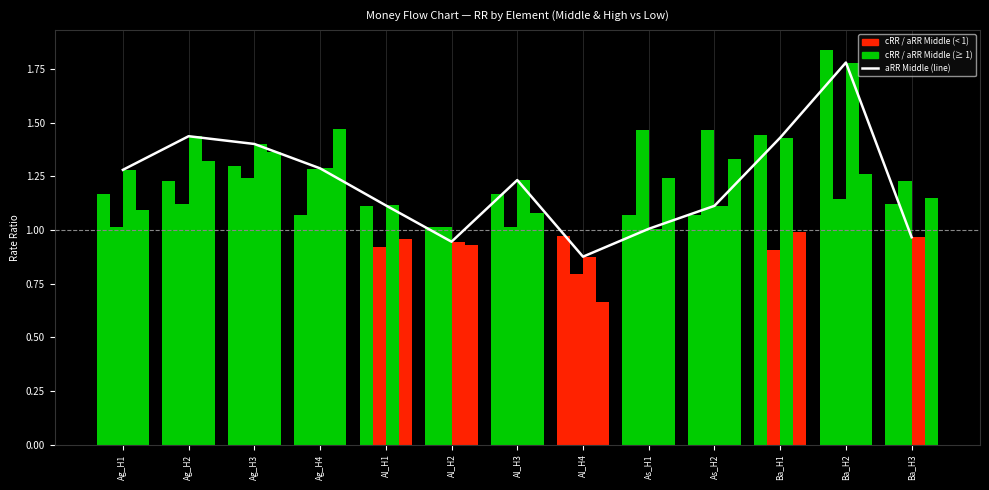

Reading right to left, extract all data points from this chart.

aRR Middle (line): 1.0	1.8	1.4	1.1	1.0	0.9	1.2	0.9	1.1	1.3	1.4	1.4	1.3
cRR Middle: 1.1	1.8	1.4	1.1	1.1	1.0	1.2	1.0	1.1	1.1	1.3	1.2	1.2
cRR High: 1.2	1.1	0.9	1.5	1.5	0.8	1.0	1.0	0.9	1.3	1.2	1.1	1.0
aRR Middle: 1.0	1.8	1.4	1.1	1.0	0.9	1.2	0.9	1.1	1.3	1.4	1.4	1.3
aRR High: 1.1	1.3	1.0	1.3	1.2	0.7	1.1	0.9	1.0	1.5	1.4	1.3	1.1